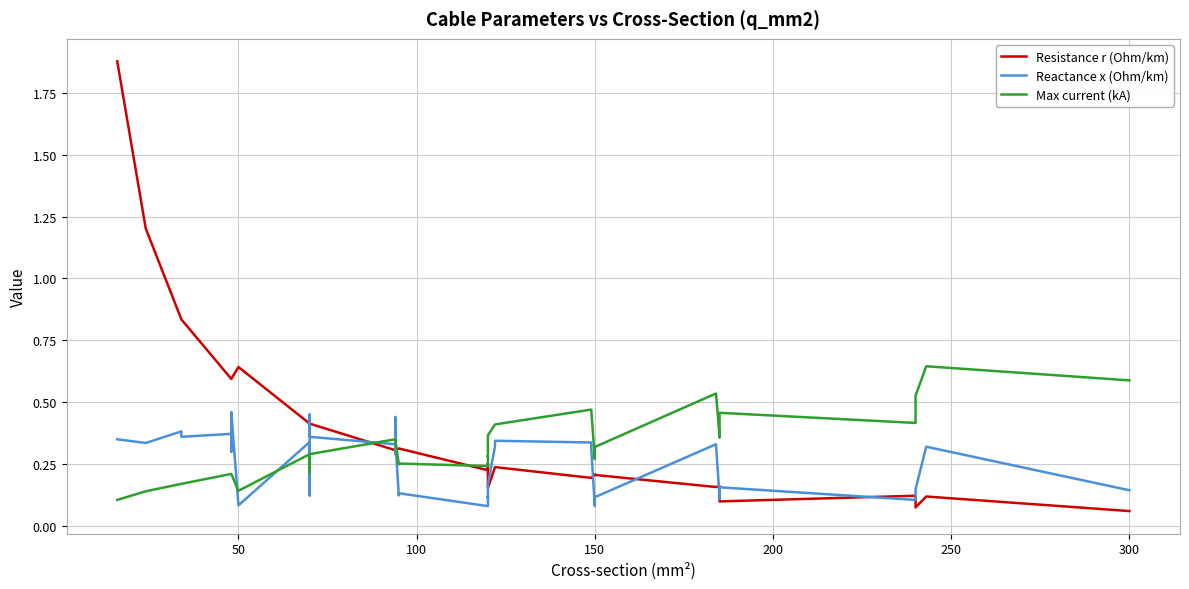

Count the number of categories in the chart.

40